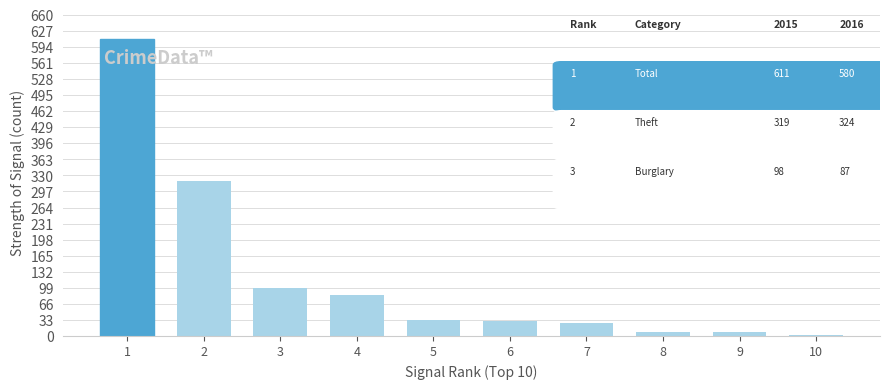

What is the maximum value shown in the chart?

611